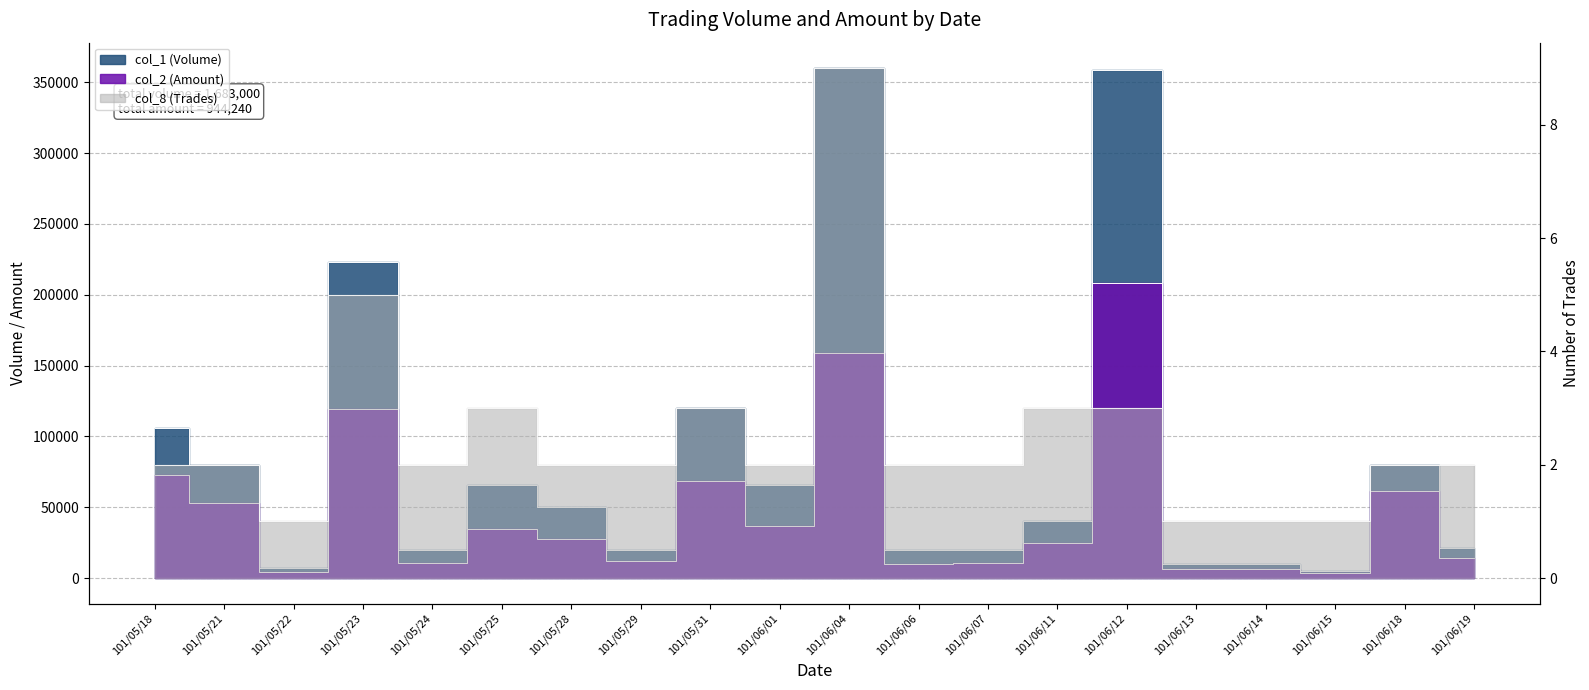

At how many categories does at least one series exceed 164409?

3